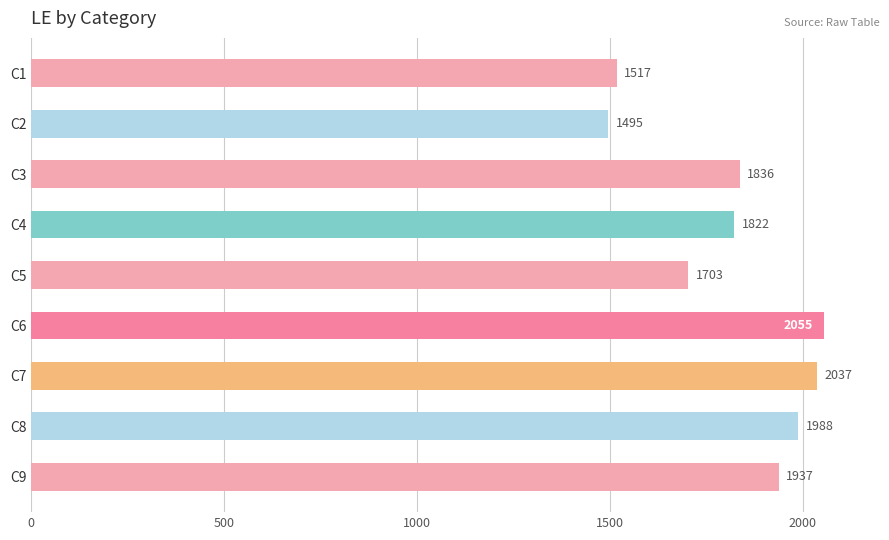

Count the number of data series in this chart.

1